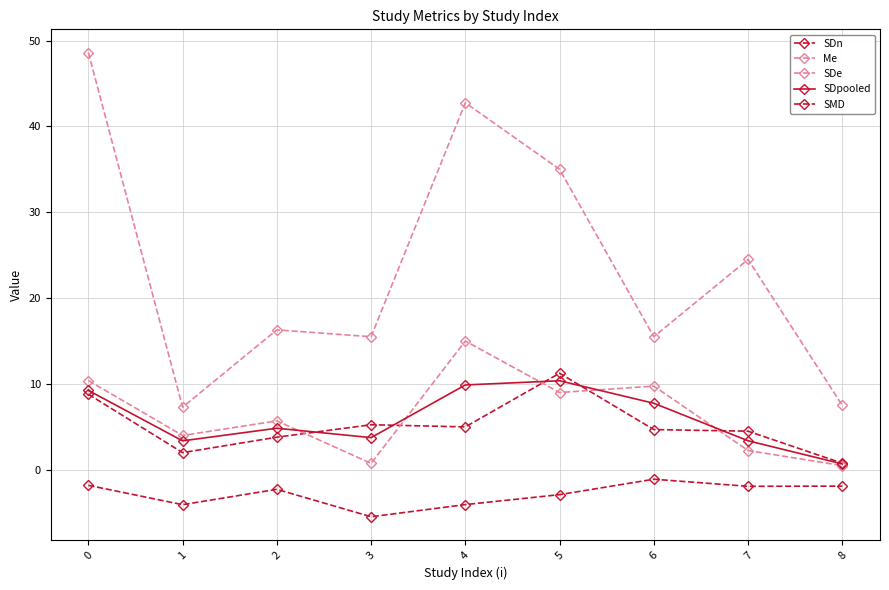

Does the chart have visible grid lines?

Yes